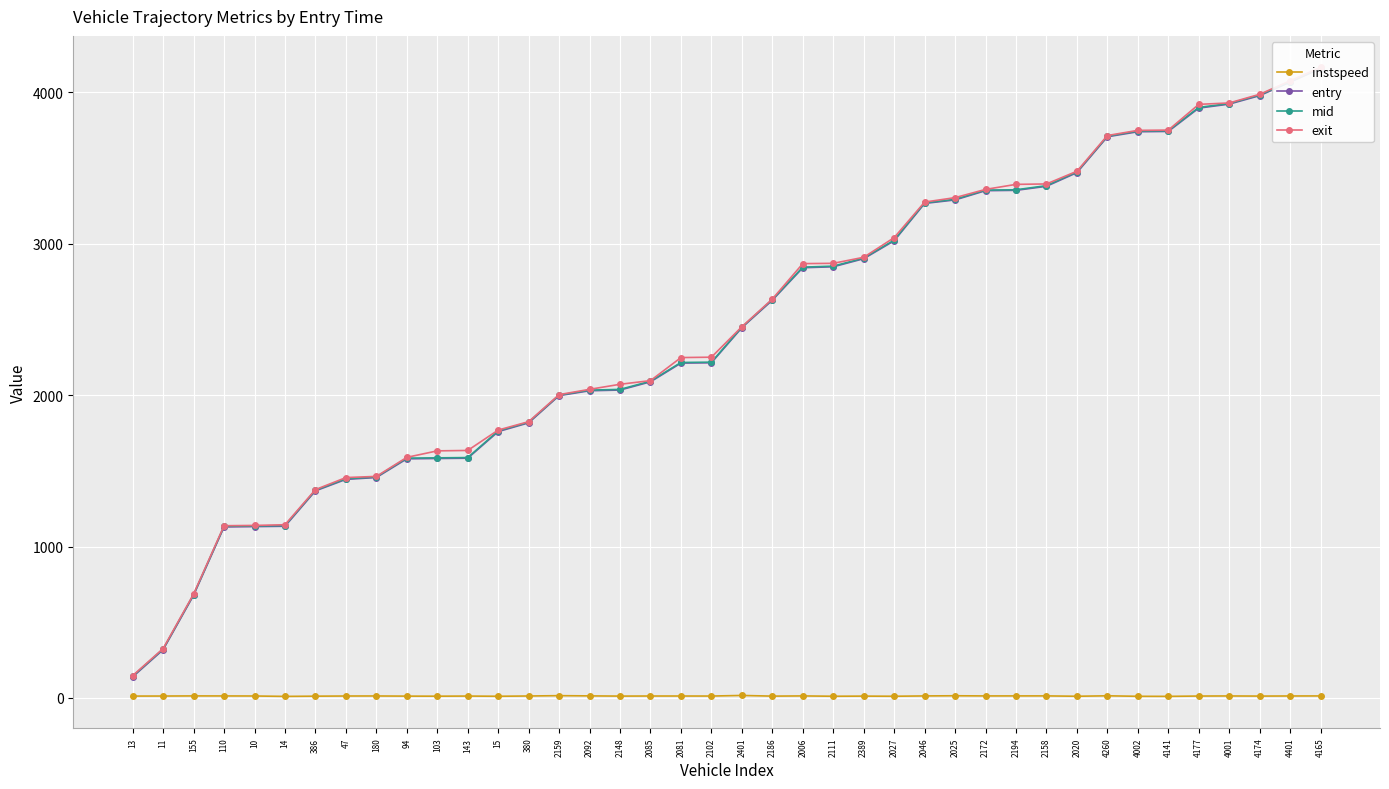

At which category is the sum across all series the highest?

4165